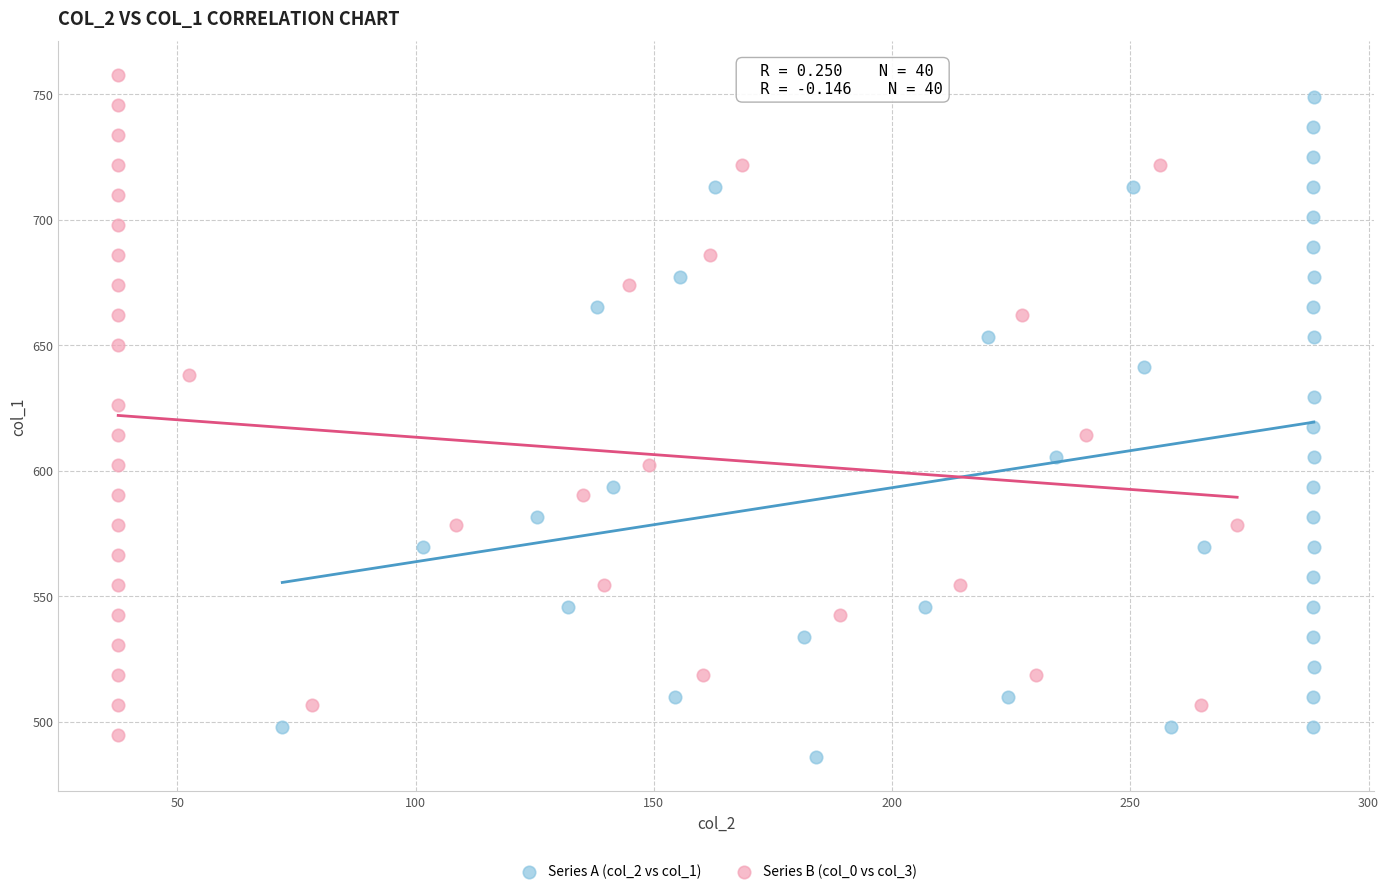

Which series reaches the minimum Y coordinate?

Series A (col_2 vs col_1)